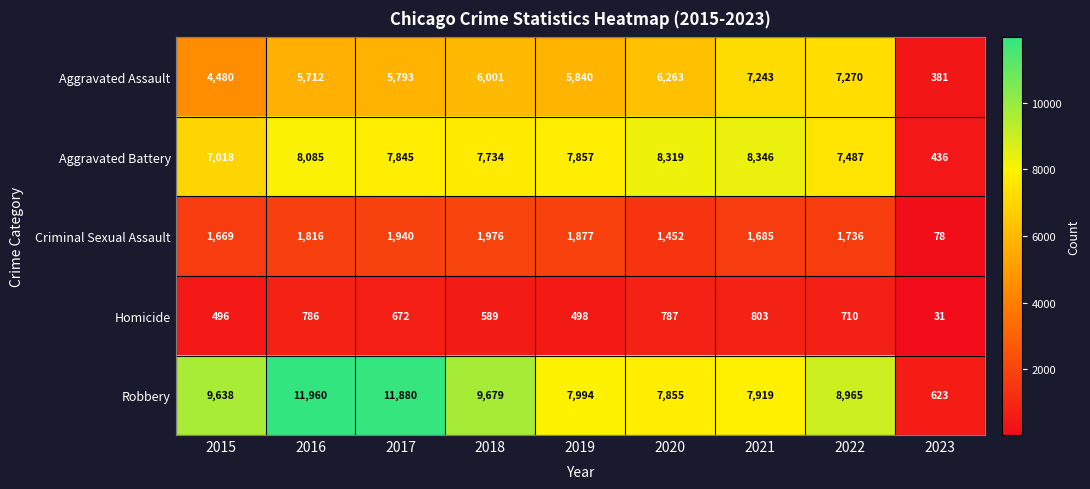

Where is Aggravated Assault nearest to the value 3825?

2015